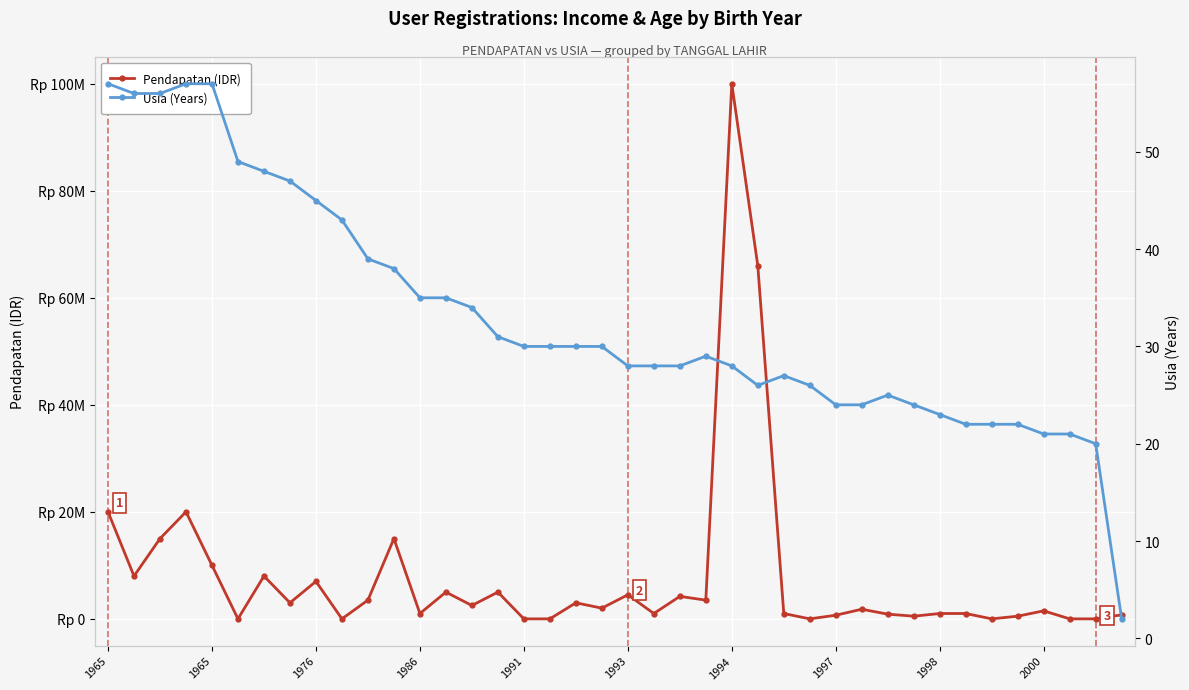

What is the average value of the Usia (Years) series?

33